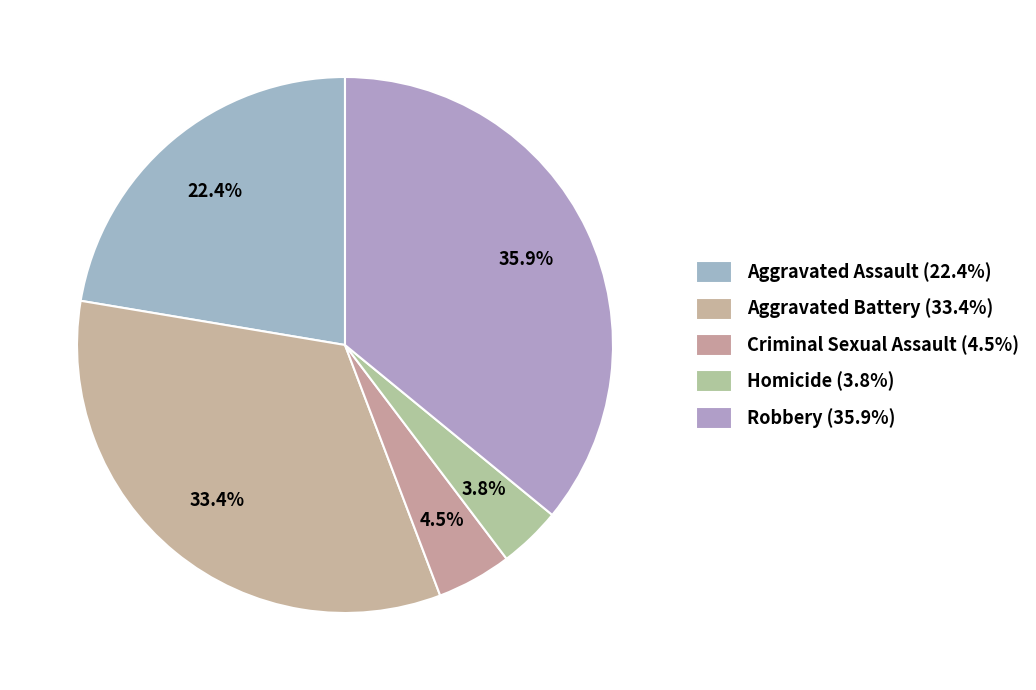

Between Aggravated Assault and Robbery, which is larger?

Robbery